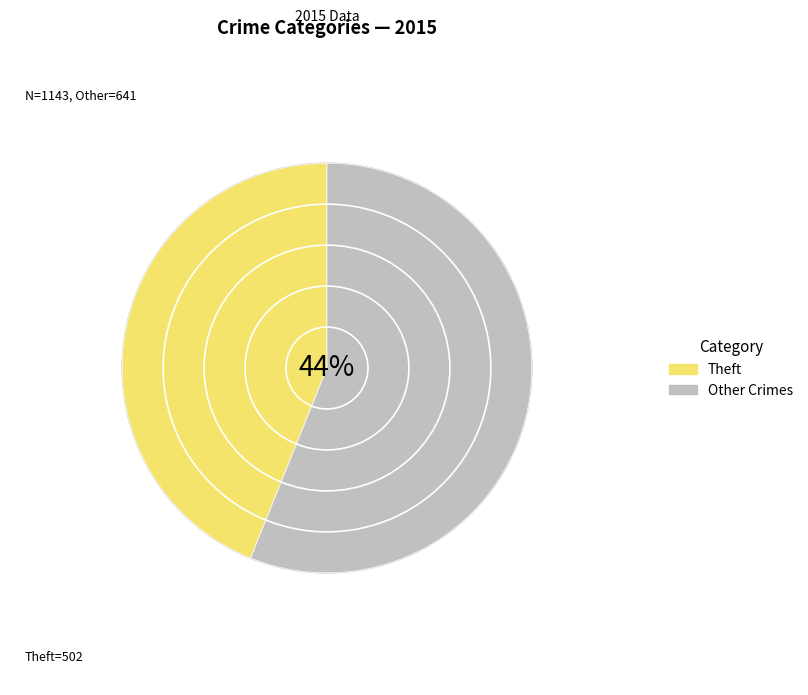

Is the sum of Burglary and Homicide greater than half?

No